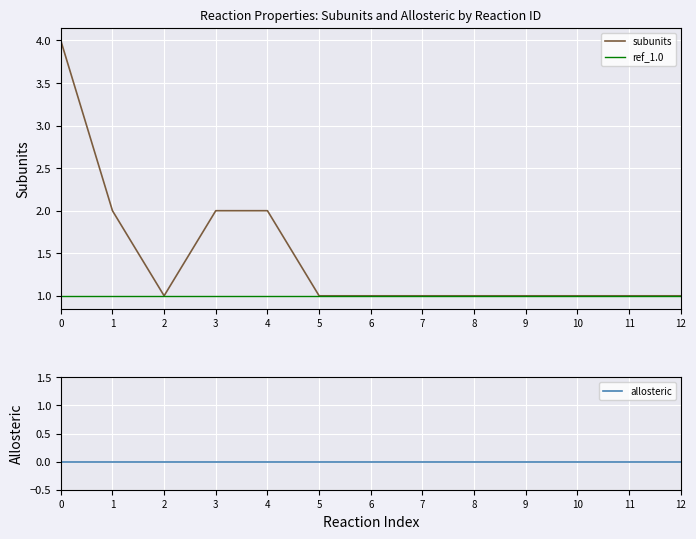

True or false: subunits and allosteric intersect in this chart.

False